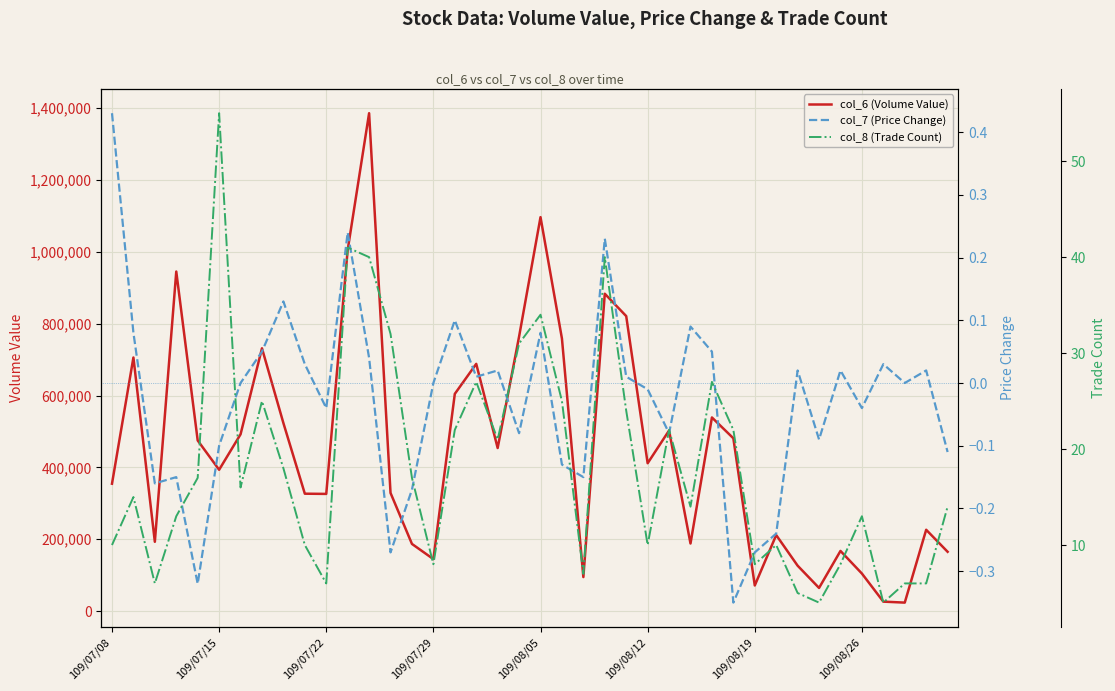

What is the difference between the second highest and minimum values in the col_7 (Price Change) series?

0.6